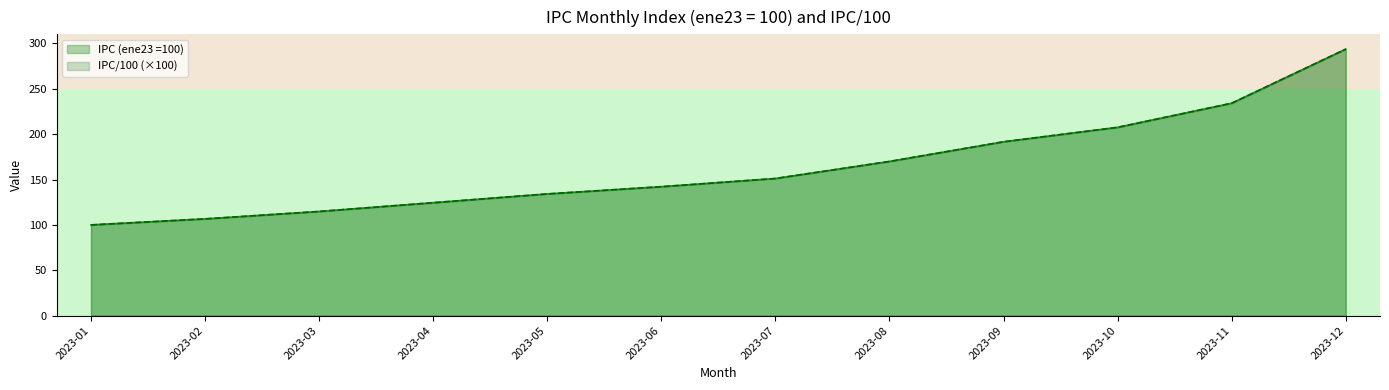

Which category has the highest value across all series?

2023-12